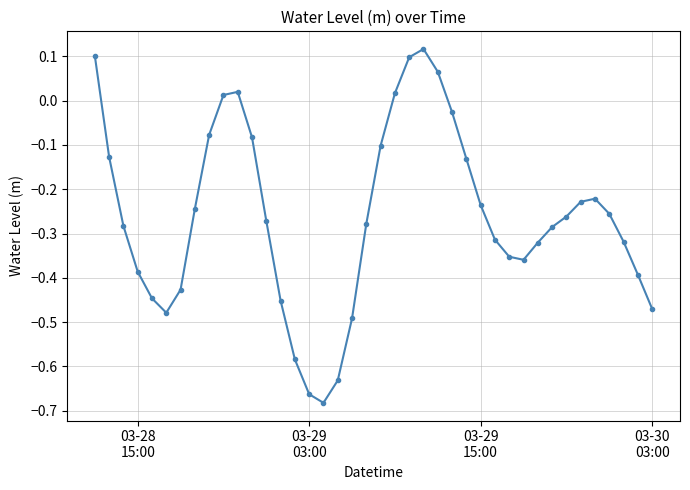

What is the difference between the second highest and second lowest values?

0.8